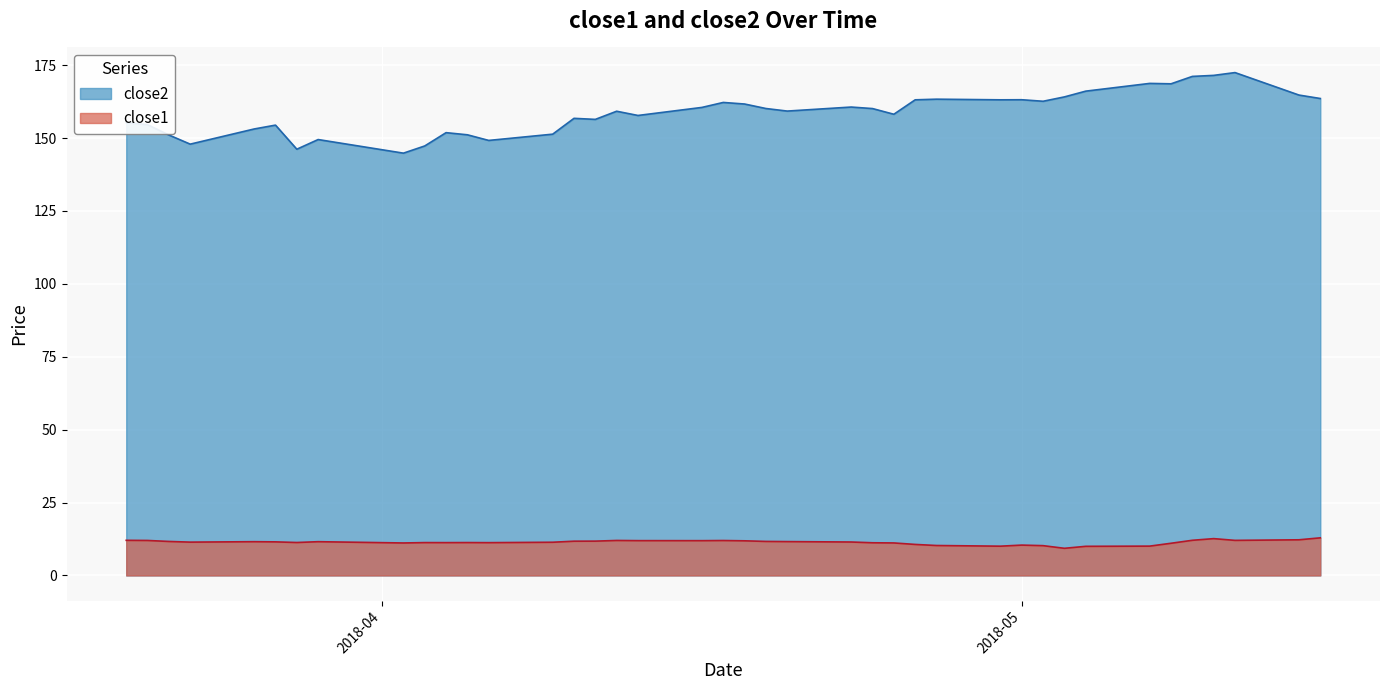

What is the lowest value of the close2 series?

144.8